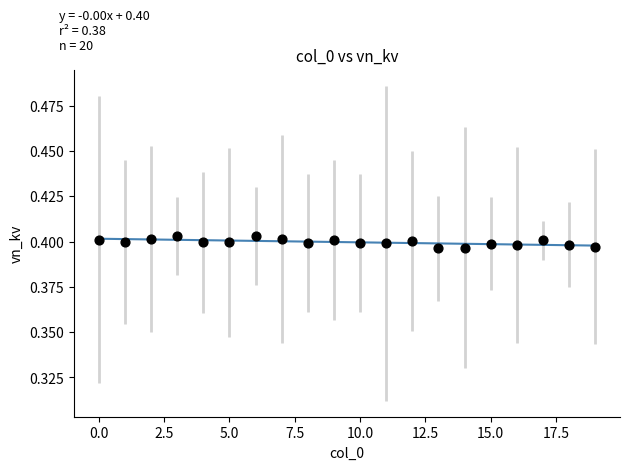

How many data points are displayed?

20